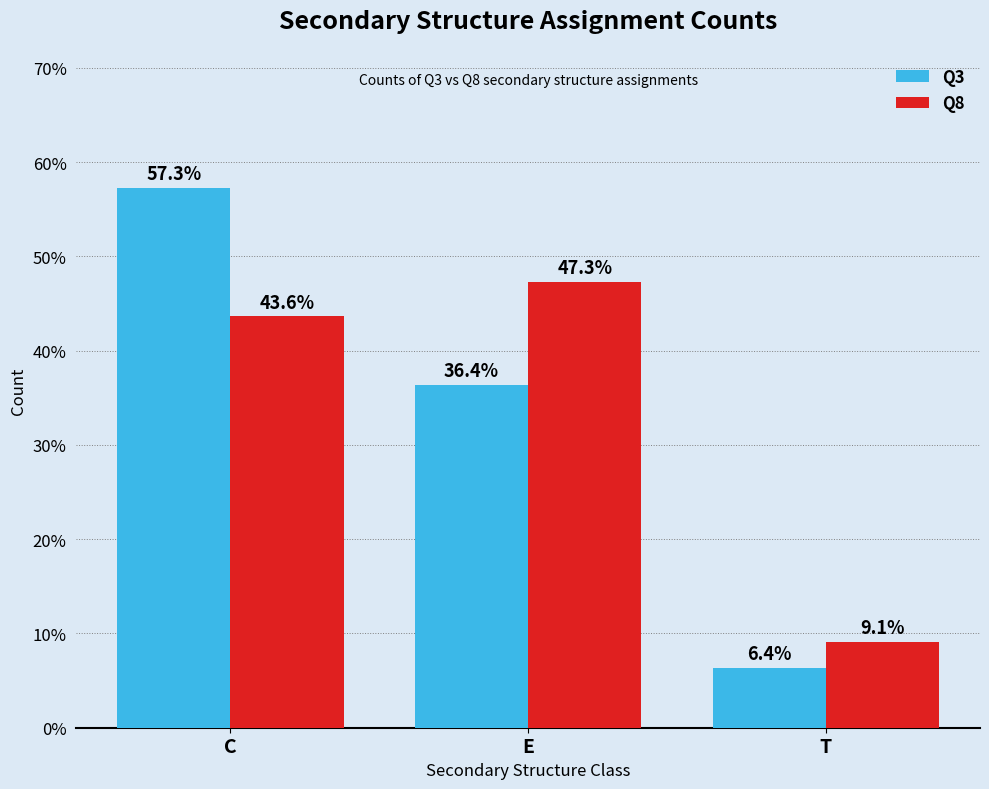

What is the value of the Q3 bar at the 1st from the left?

57.3